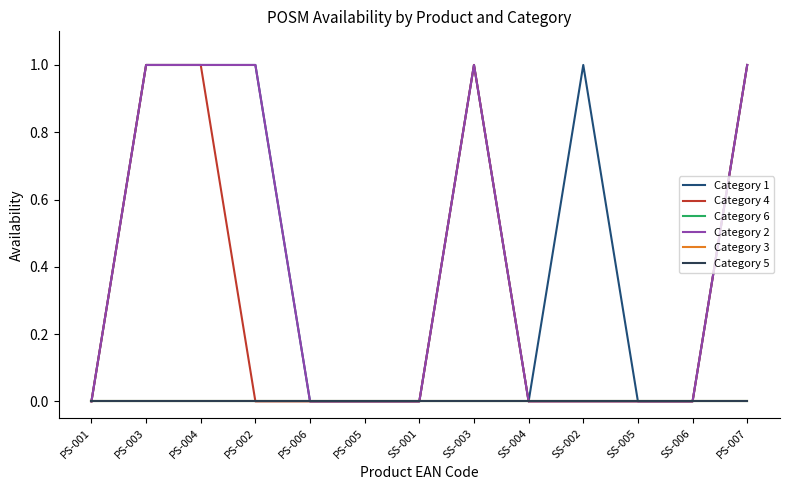

Which series has the largest total across all categories?

Category 1